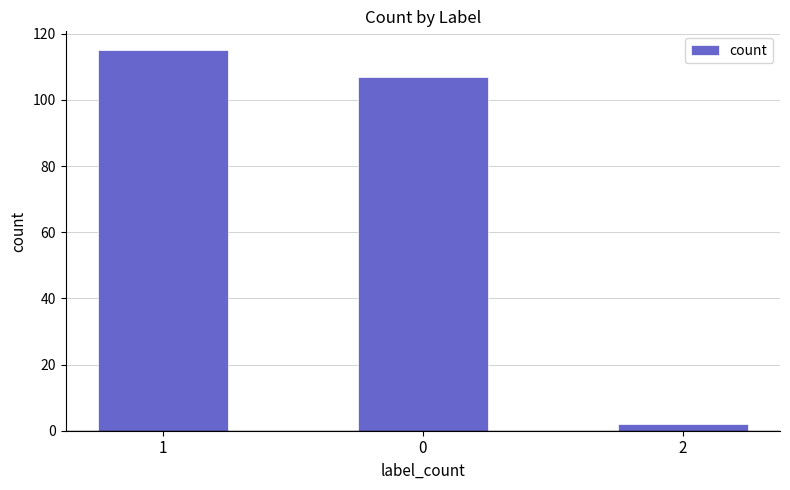

Between 0 and 1, which is larger?

1